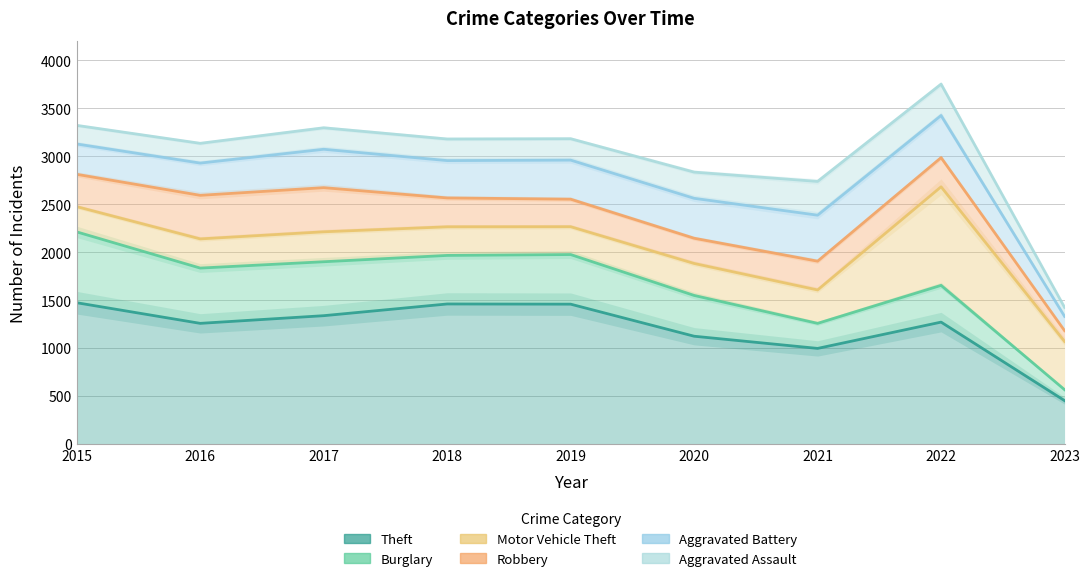

At which category does Aggravated Battery reach its first local valley?

2016